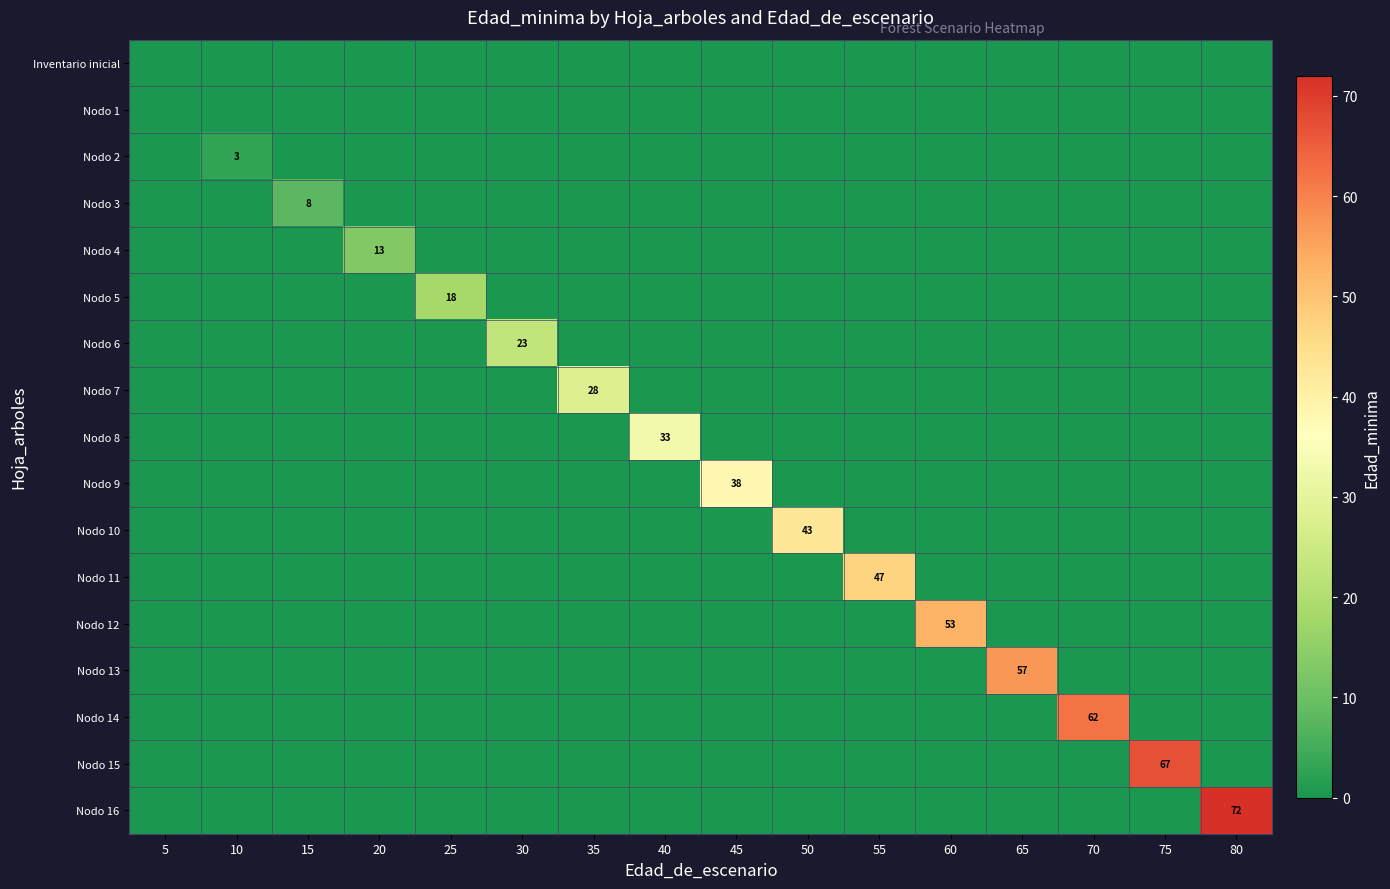

Rank the series at 50 from lowest to highest value.

Inventario inicial, Nodo 1, Nodo 2, Nodo 3, Nodo 4, Nodo 5, Nodo 6, Nodo 7, Nodo 8, Nodo 9, Nodo 11, Nodo 12, Nodo 13, Nodo 14, Nodo 15, Nodo 16, Nodo 10